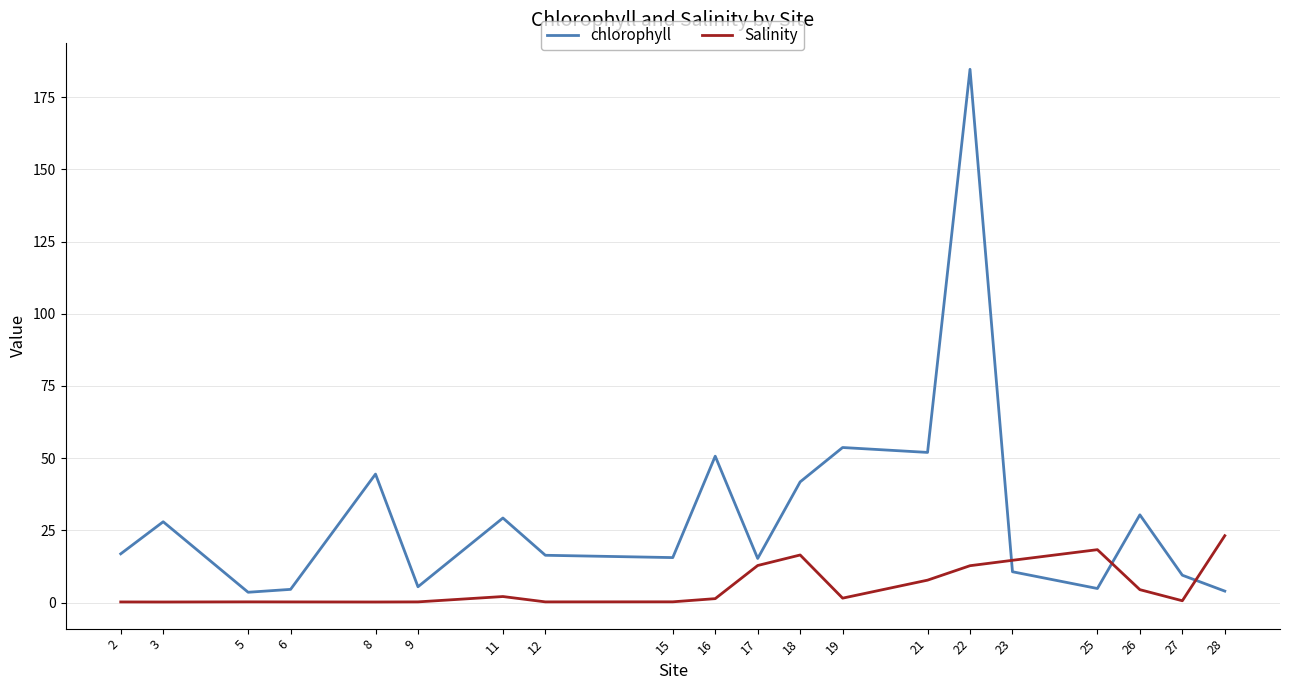

What value does the chlorophyll series have at 25?

4.9